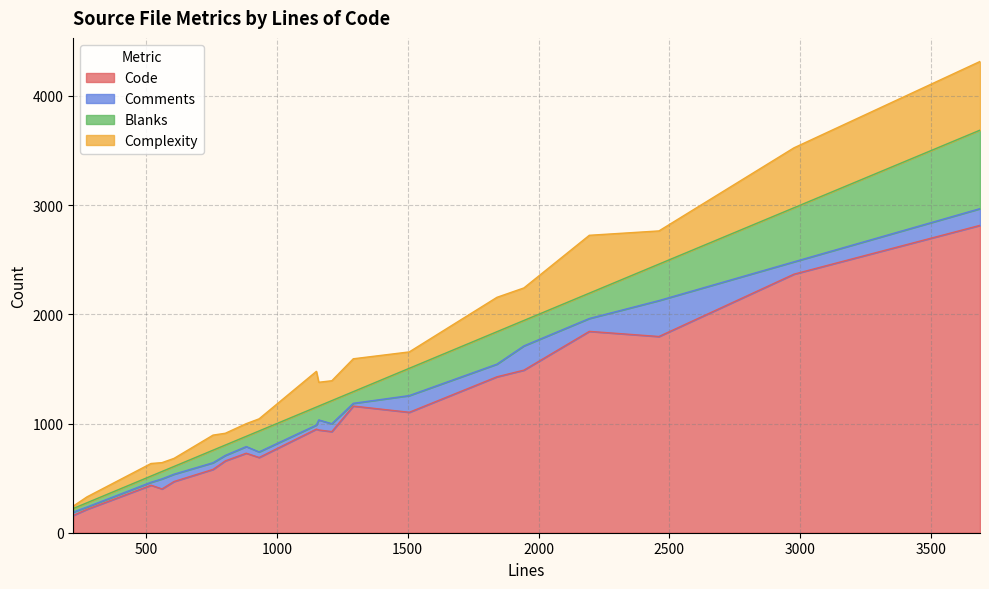

The Complexity series shows 304 at 2460. True or false?

True